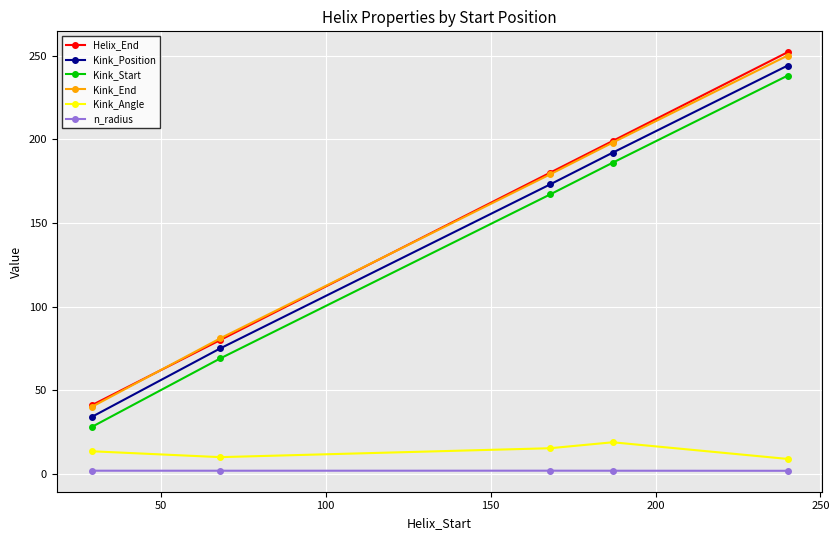

At how many categories does at least one series exceed 100?

3